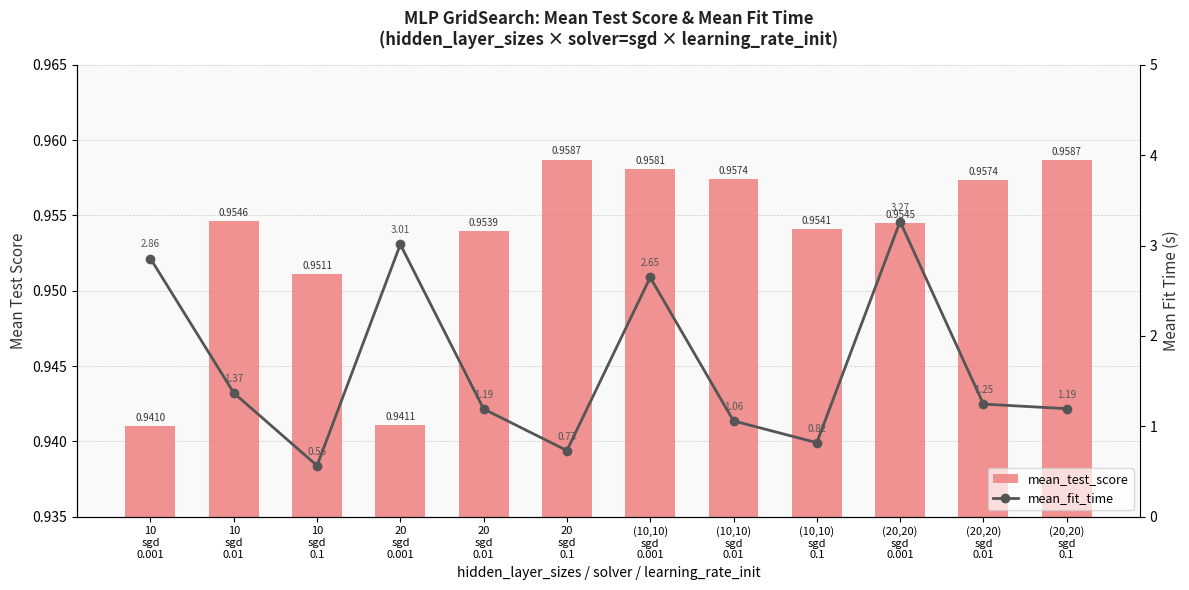

The value of mean_test_score at 20
sgd
0.1 is 1.0. True or false?

True